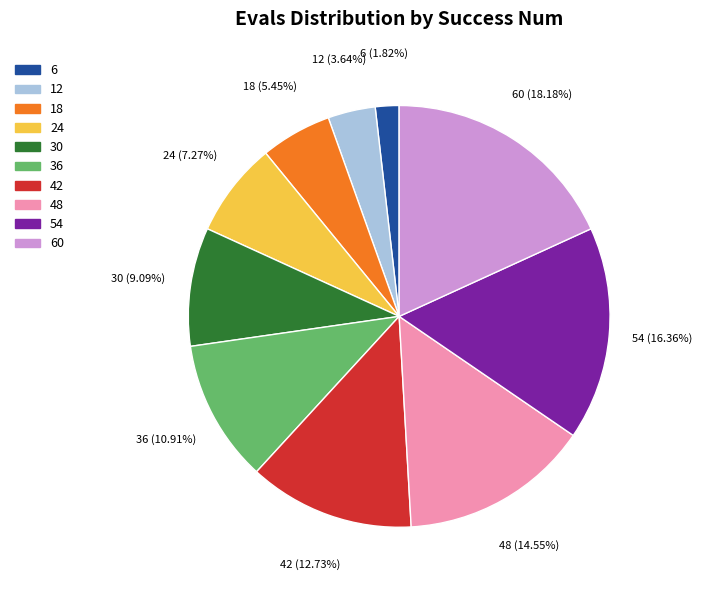

True or false: 30 accounts for 9% of the total.

True